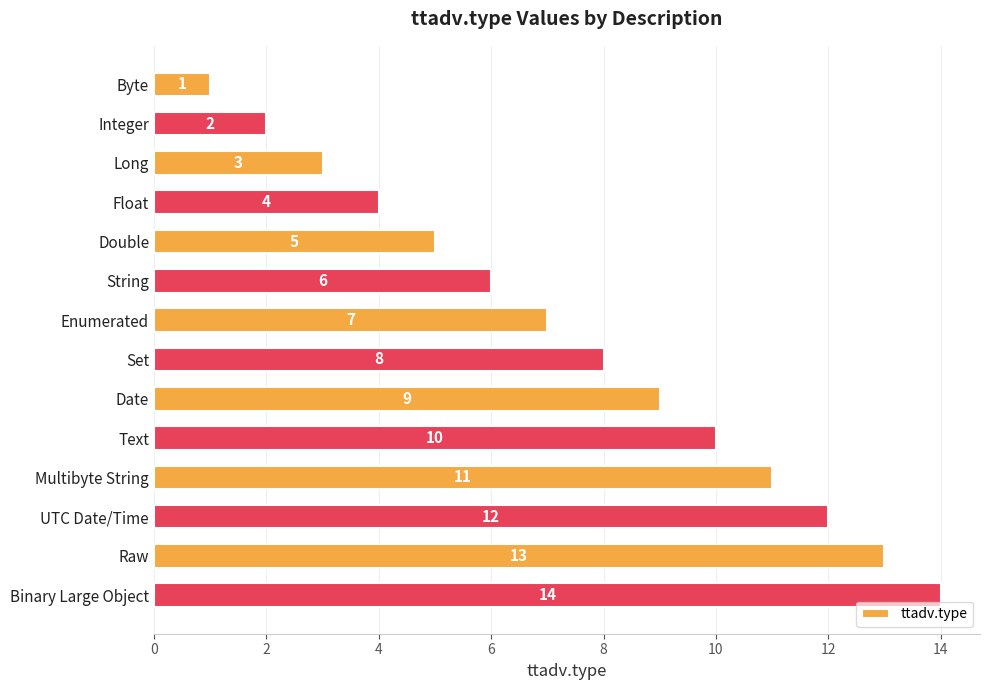

How many bars are there in total?

14